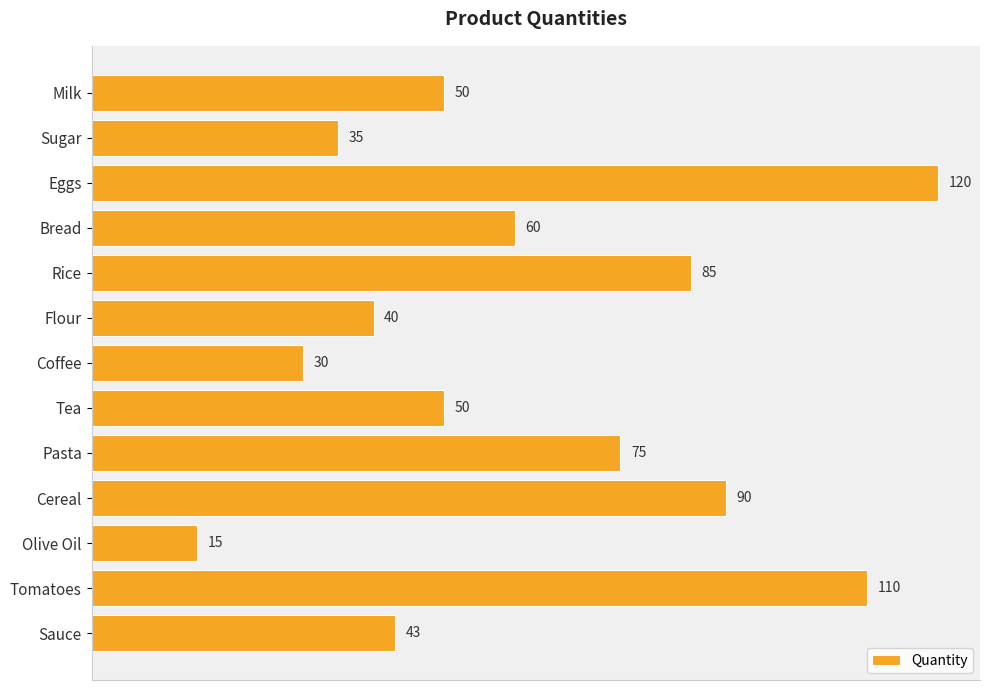

Which label corresponds to the smallest value in the chart?

Olive Oil